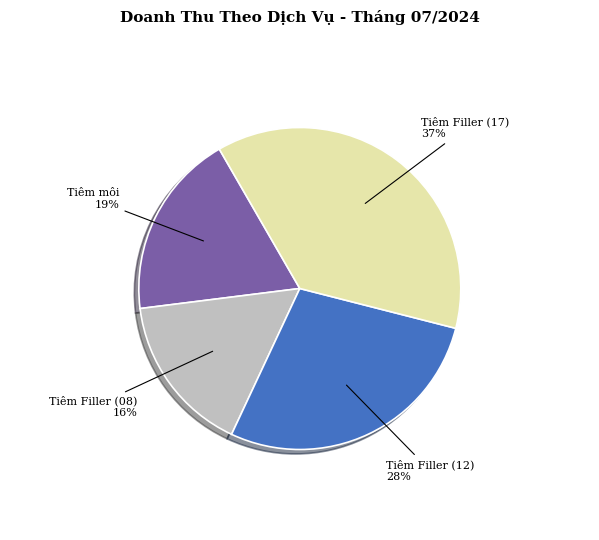

Rank the categories by value from highest to lowest.

Tiêm Filler (17), Tiêm Filler (12), Tiêm môi, Tiêm Filler (08)